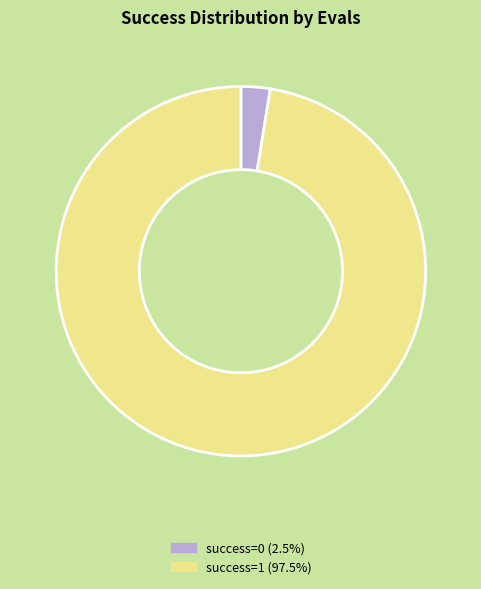

Is there a majority slice in this chart?

Yes